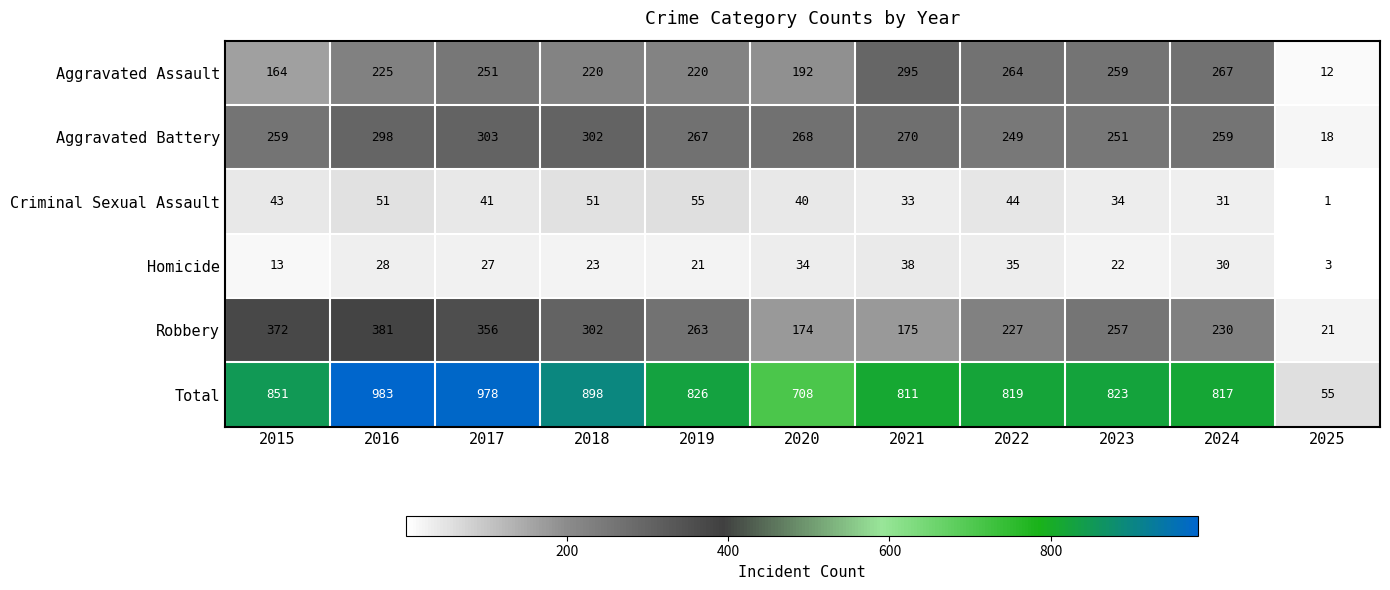

What is the difference between the highest and lowest values at 2021?

778